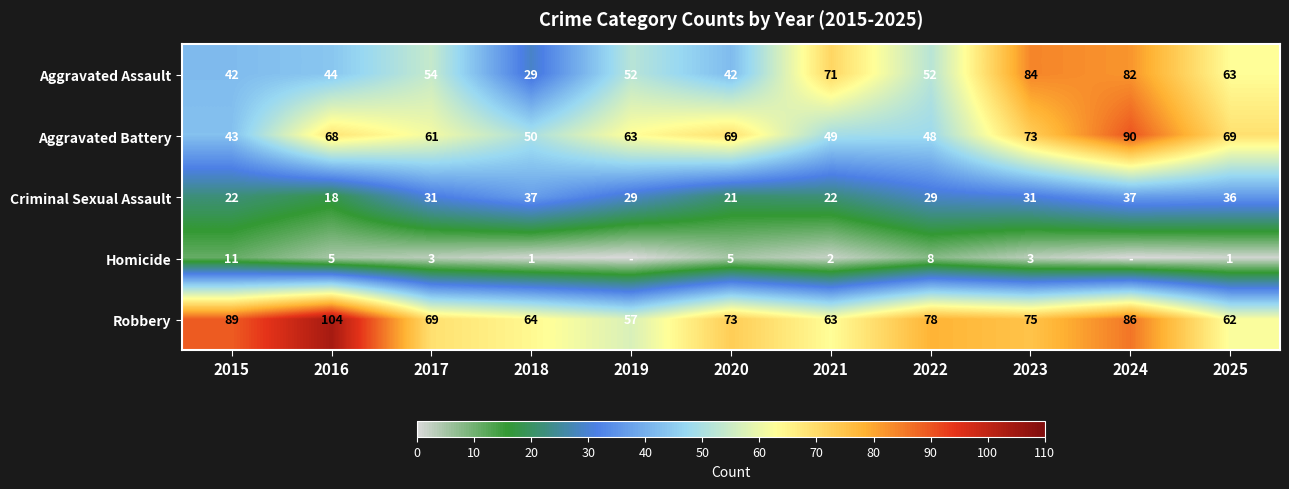

Where does the Robbery series first go above 73?

2015